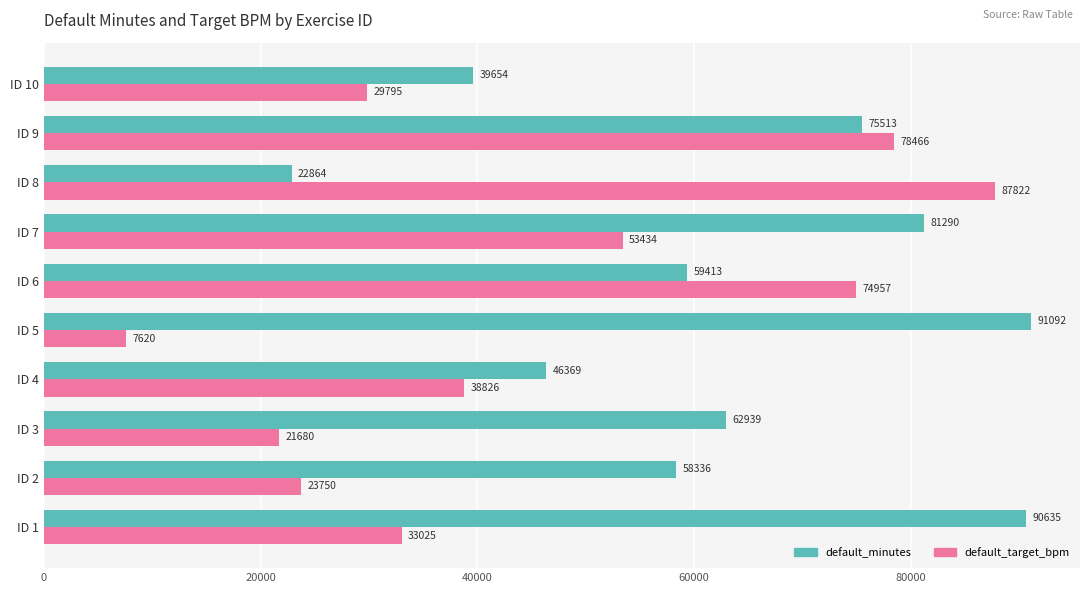

Which category has the highest value in the default_minutes series?

ID 5